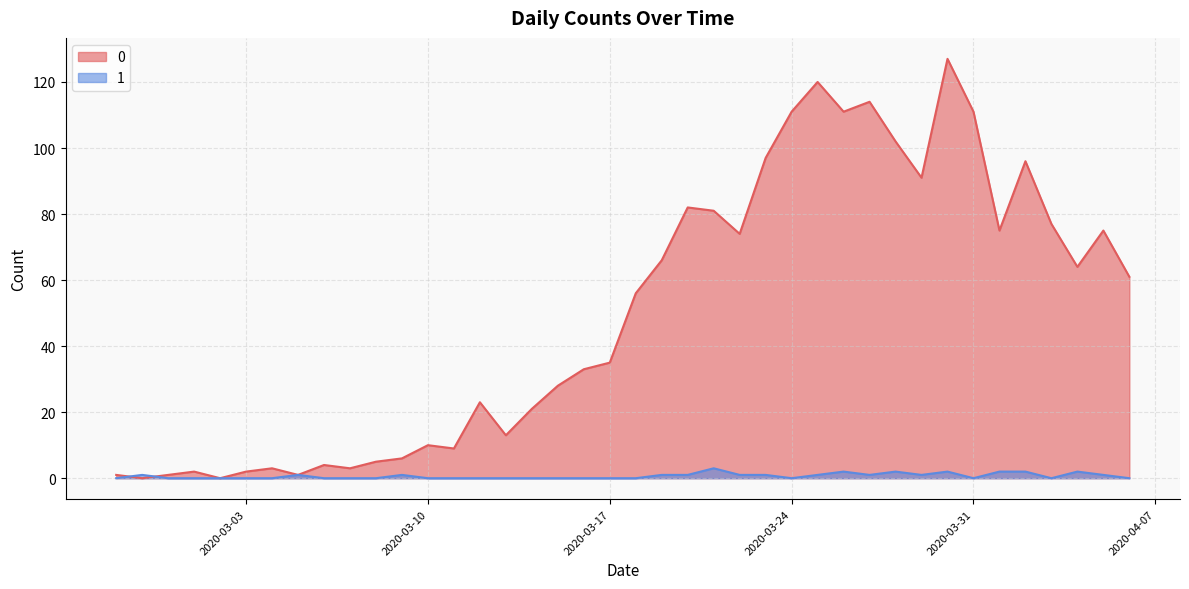

Rank the series by their maximum value, from lowest to highest.

1, 0